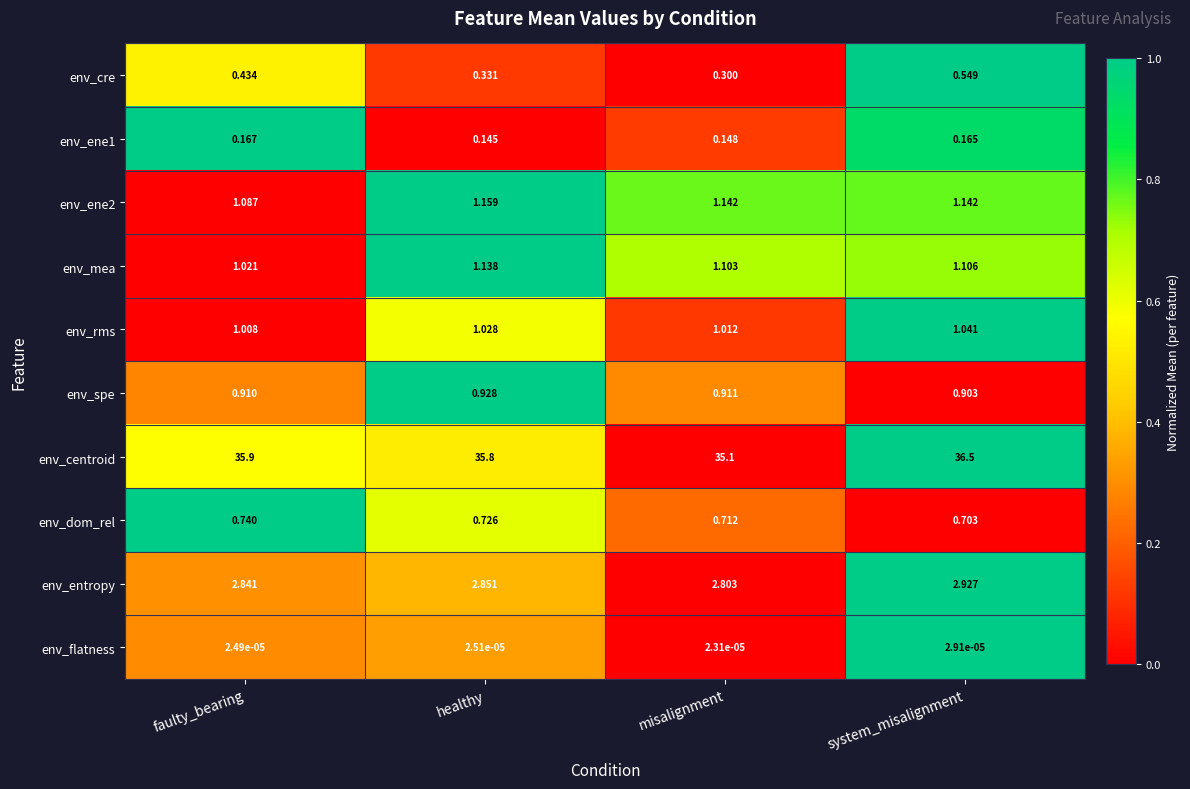

What is the total value across all series at healthy?

44.1